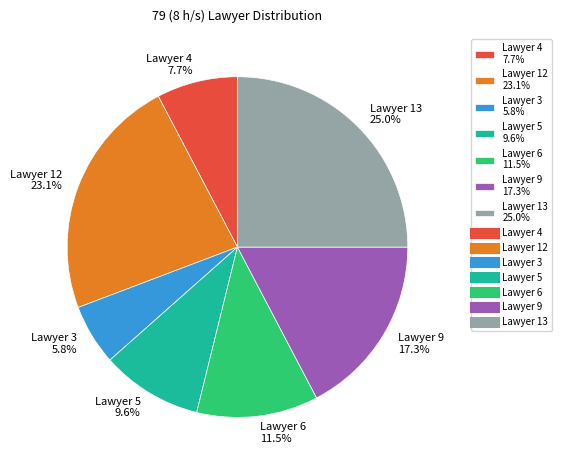

To the nearest percent, what is the average slice percentage?

14%